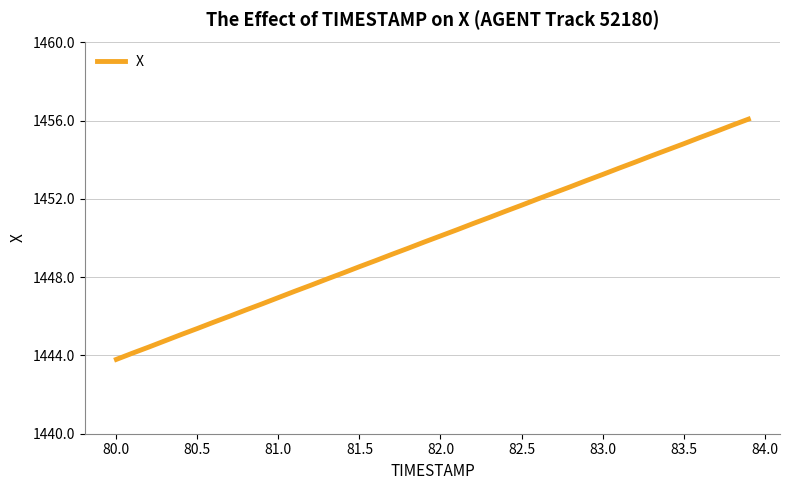

What is the difference between the maximum and minimum values?

12.3